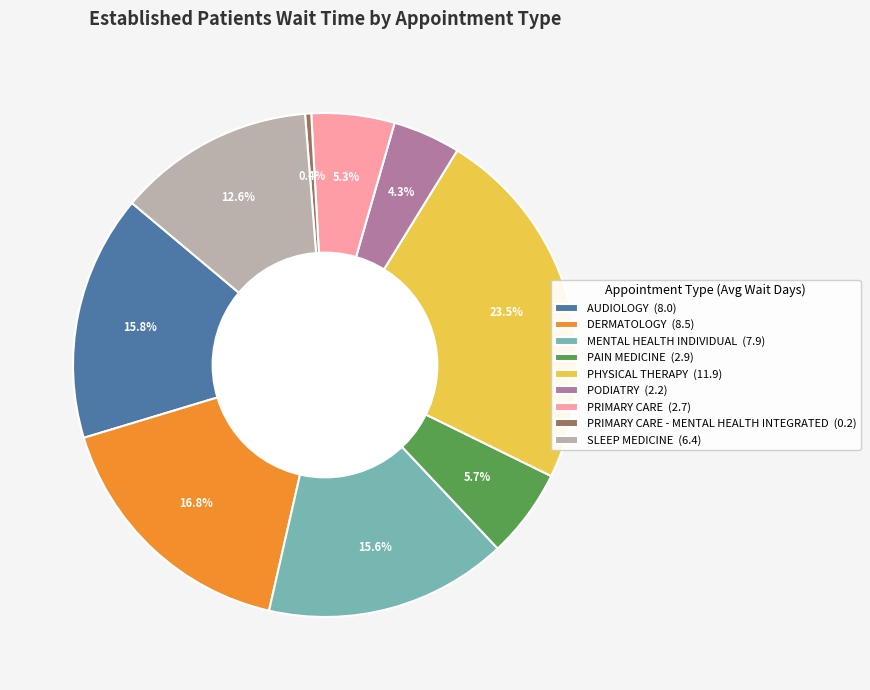

What is the largest slice in the pie chart?

PHYSICAL THERAPY (11.9)